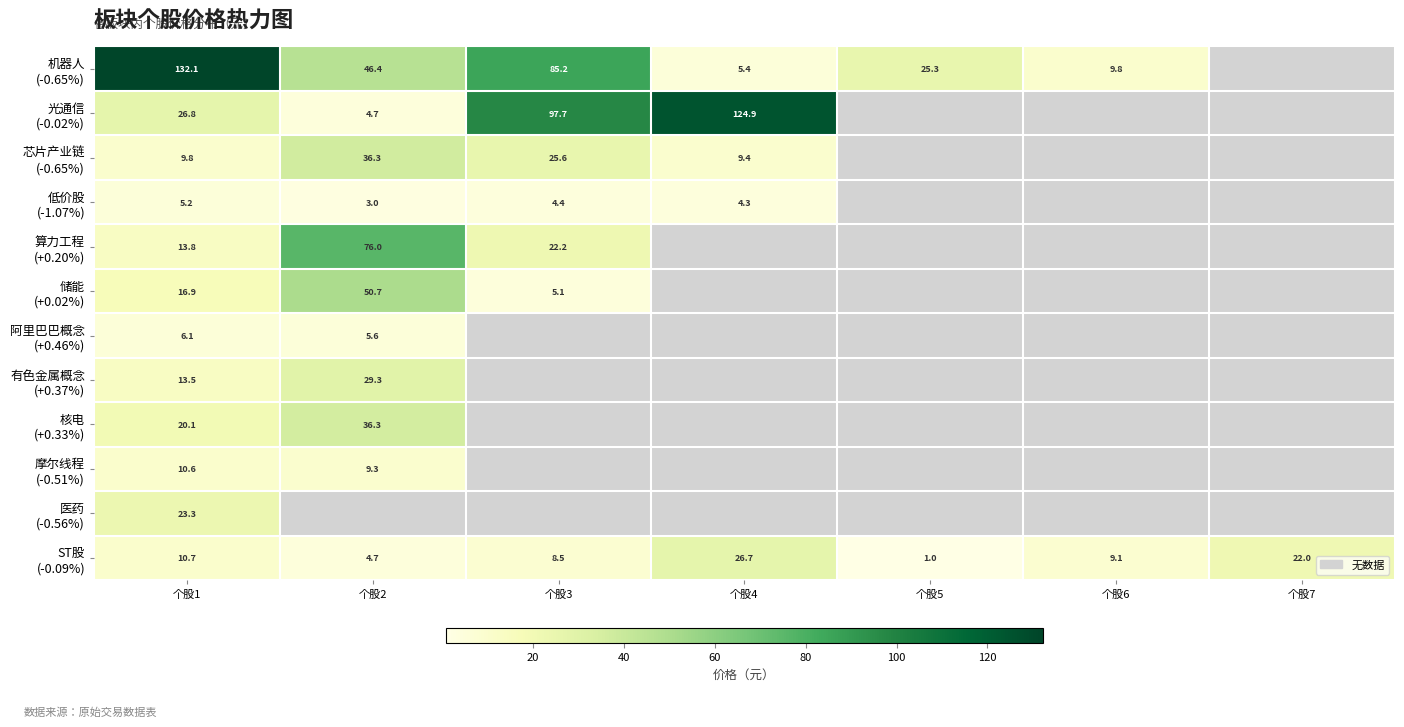

What is the approximate value of 机器人 (-0.65%) at 个股2?

46.4